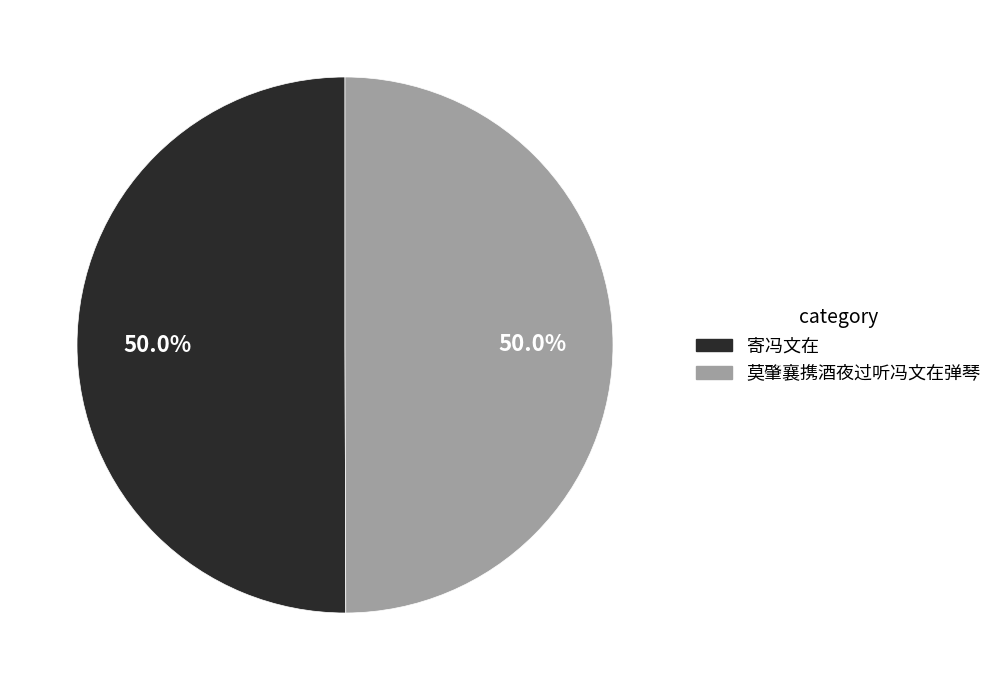

What is the ratio of the value at 莫肇襄携酒夜过听冯文在弹琴 to the value at 寄冯文在?

1.0